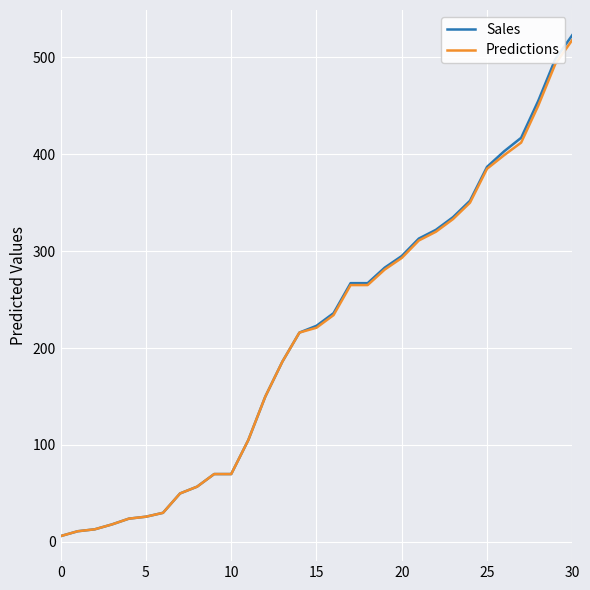

Which series has the largest range (max minus min)?

Sales